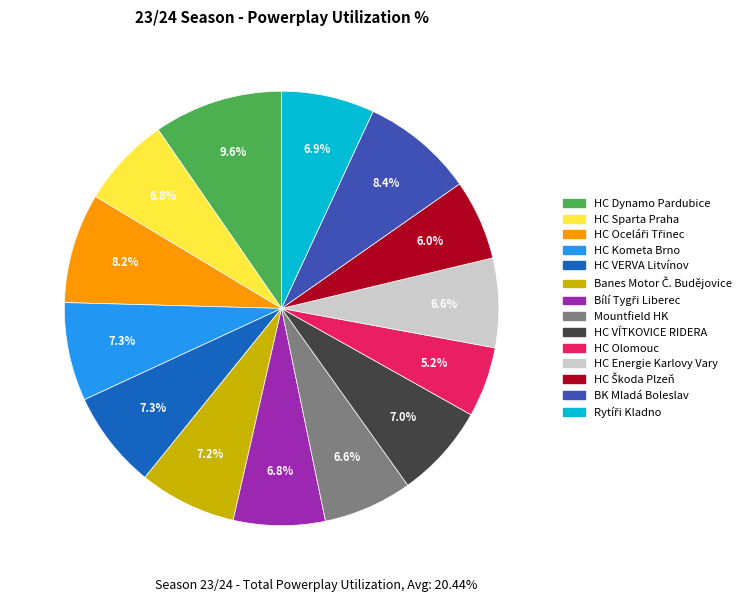

True or false: Mountfield HK accounts for 7% of the total.

True